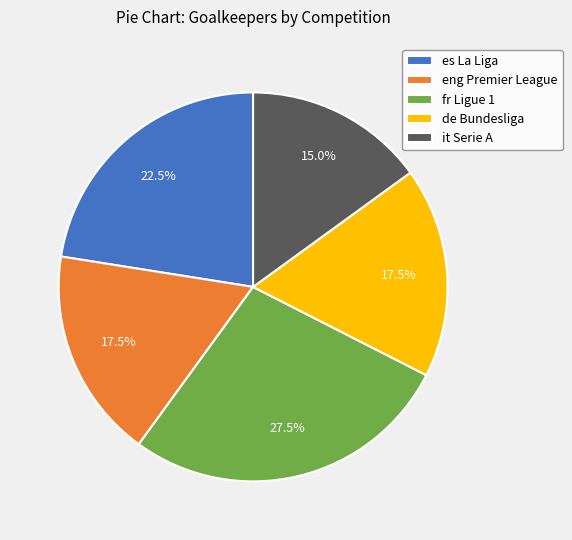

Is there any slice that represents more than half of the pie?

No